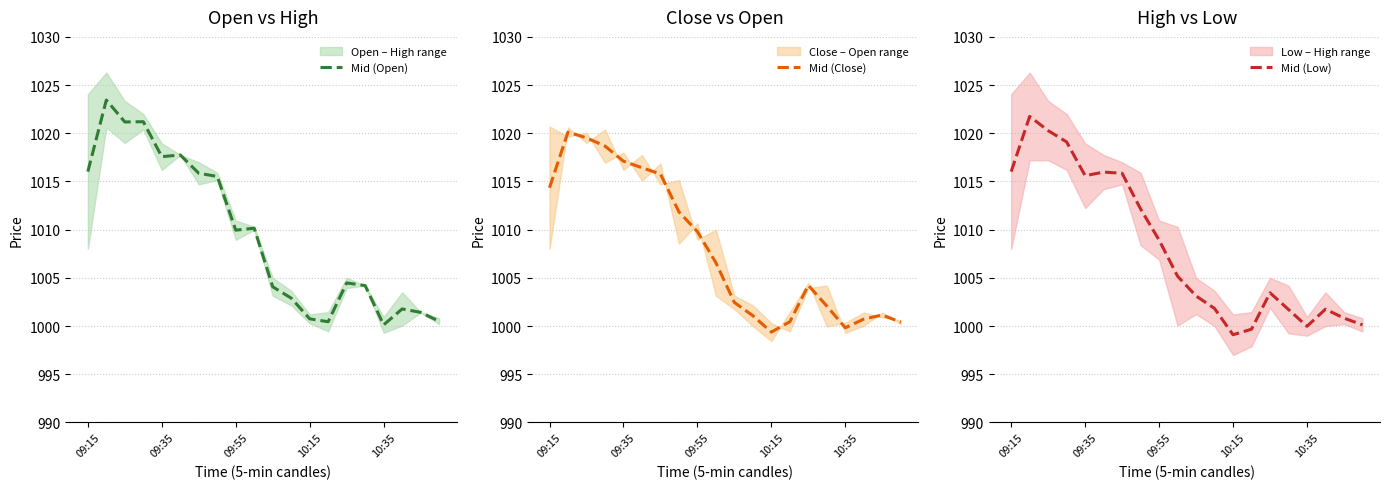

Is the value of Mid (Low) at 7 greater than the value of Mid (Open) at 14?

Yes